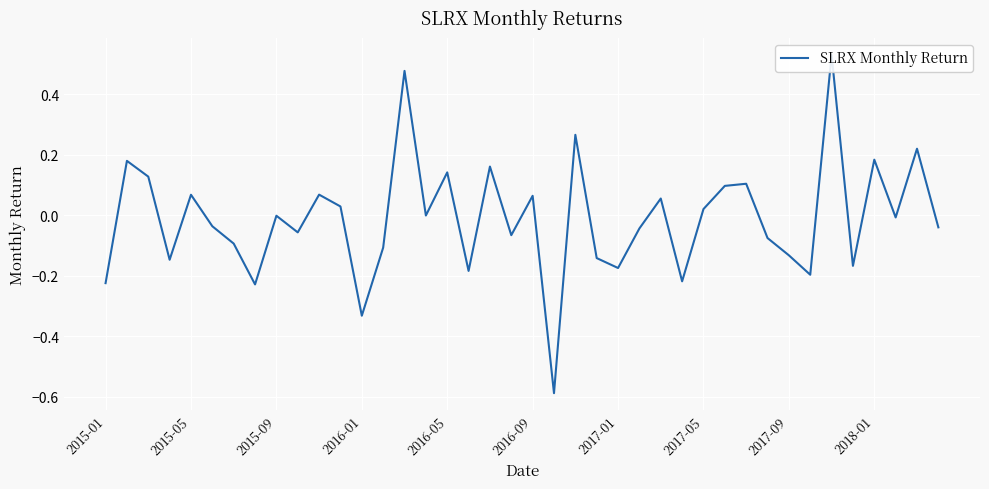

What is the sum of all values?

-0.5